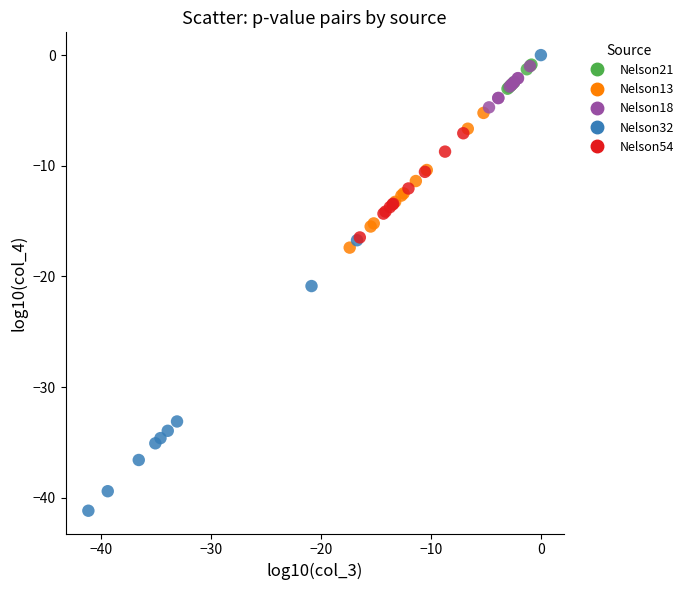

Which series has the widest spread of Y values?

Nelson32